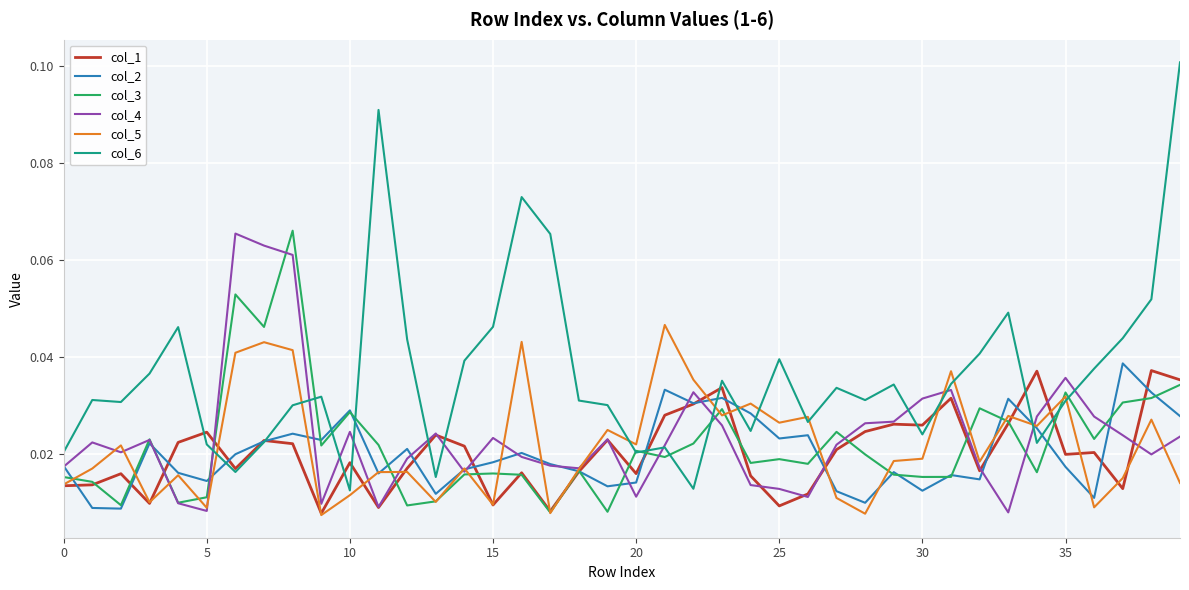

Which series has the largest range (max minus min)?

col_6